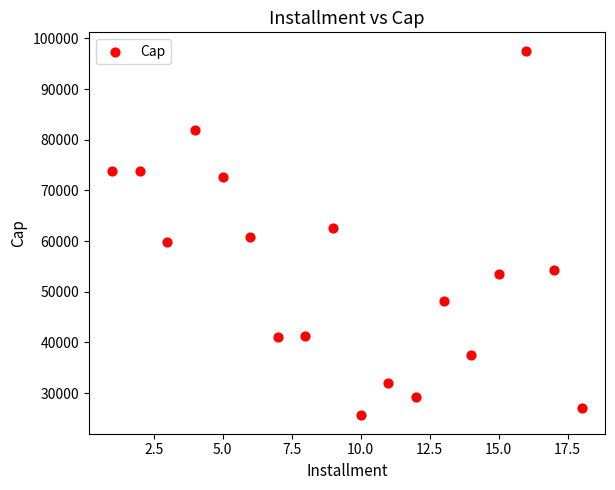

What is the range of Y values (max minus min)?

72028.0